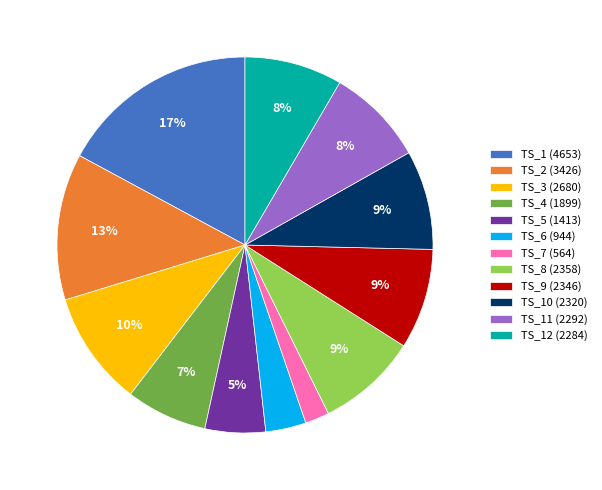

What is the ratio of the value at TS_9 (2346) to the value at TS_8 (2358)?

1.0